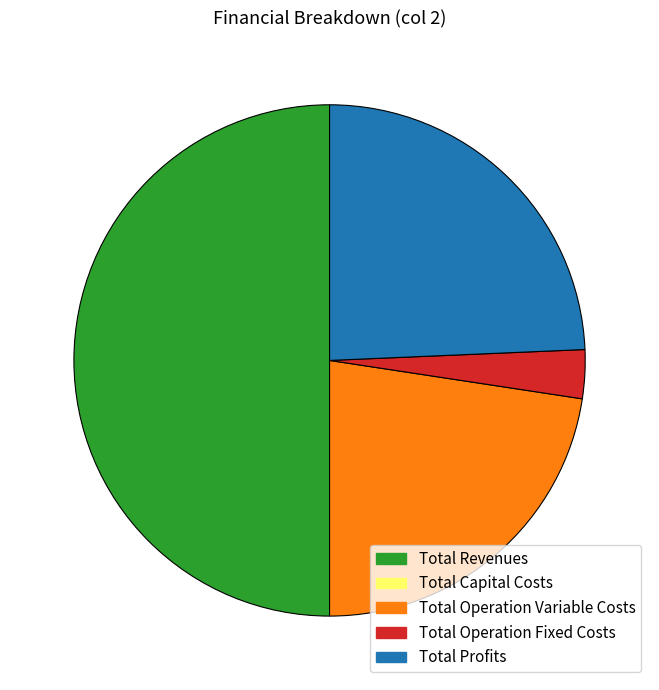

Count the number of slices in the pie.

4